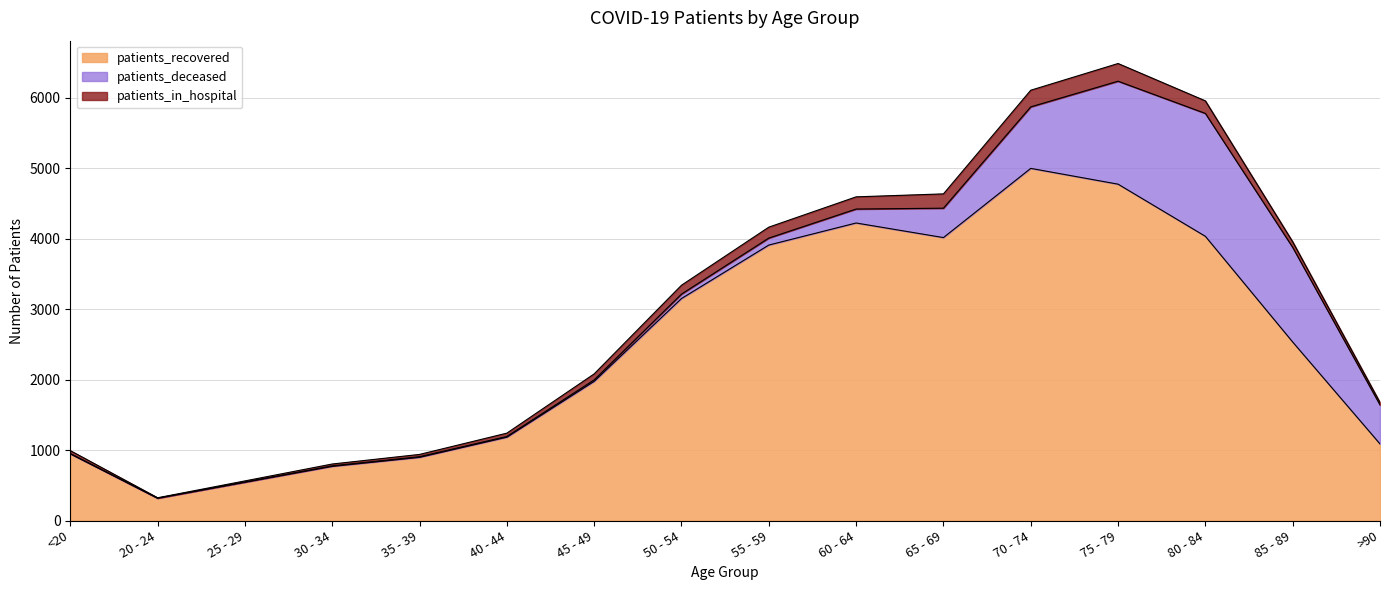

True or false: patients_deceased has a value of 5 at 40 - 44.

False